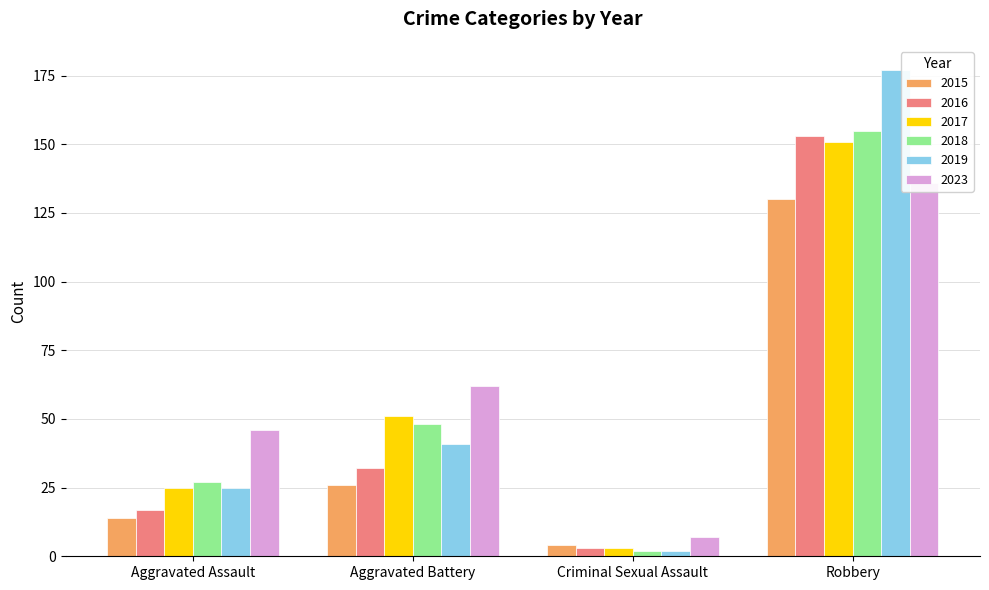

Which series has the widest spread of values?

2019